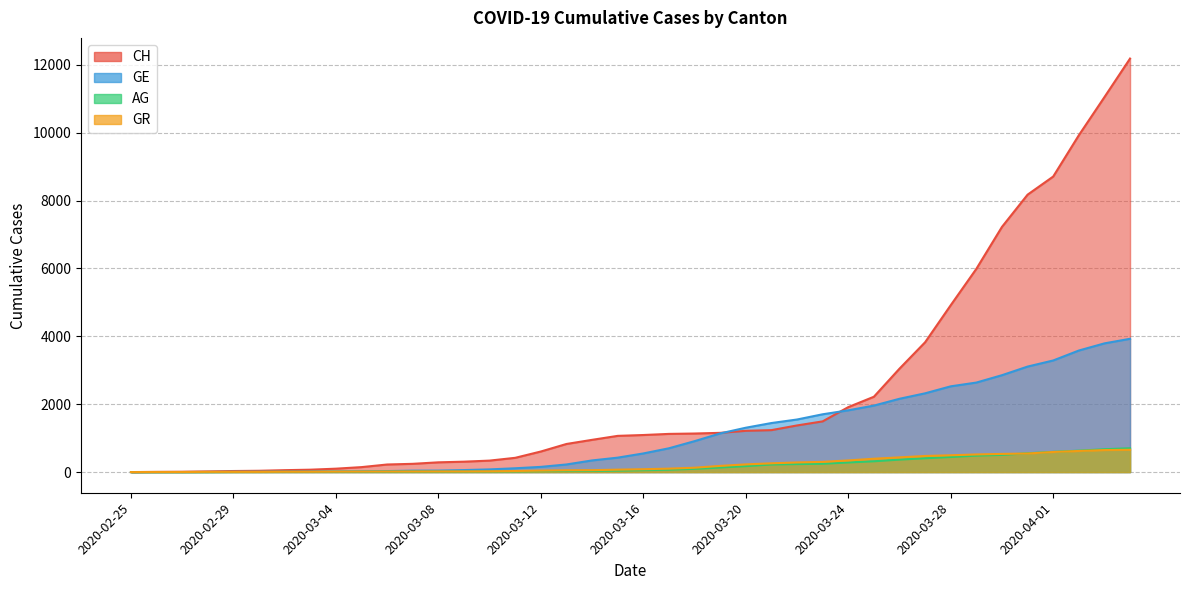

Which series has the widest spread of values?

GE